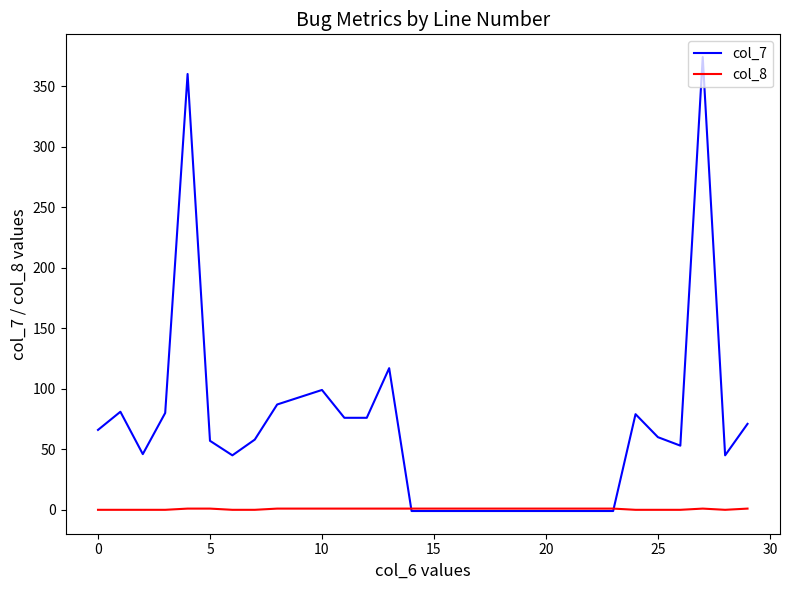

Which series has the largest range (max minus min)?

col_7